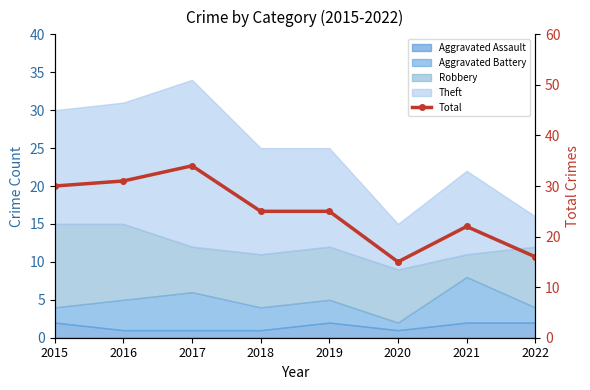

List the labels in order of value, smallest first.

2020, 2022, 2021, 2018, 2019, 2015, 2016, 2017